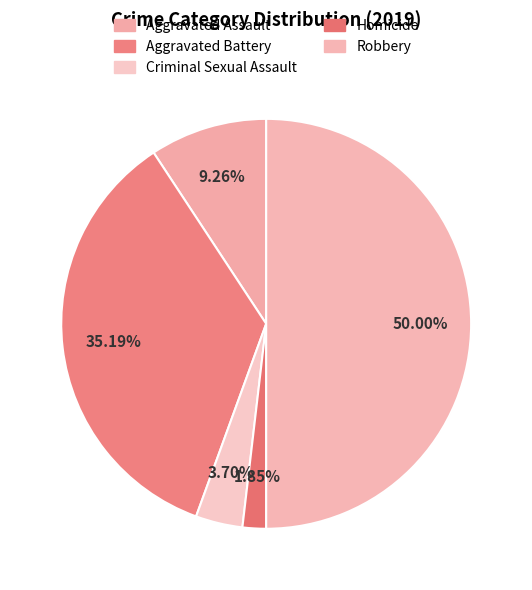

True or false: Aggravated Assault accounts for 18% of the total.

False